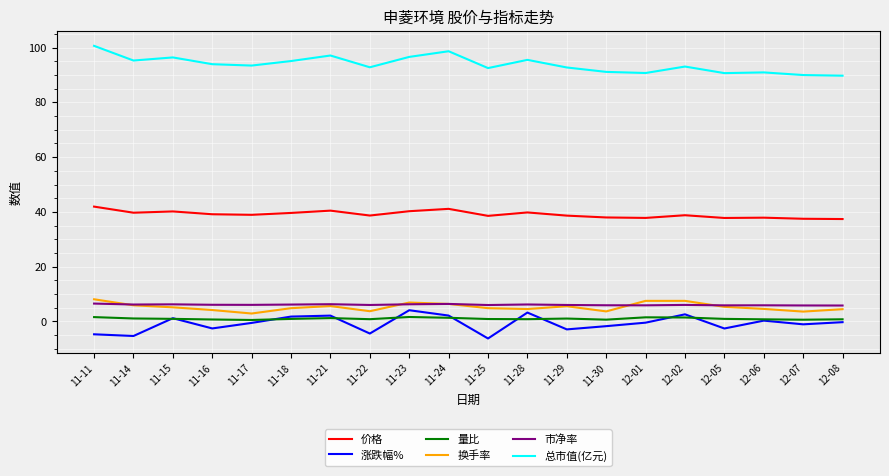

In 市净率, how many points are lower than both neighbors (excluding endpoints)?

6